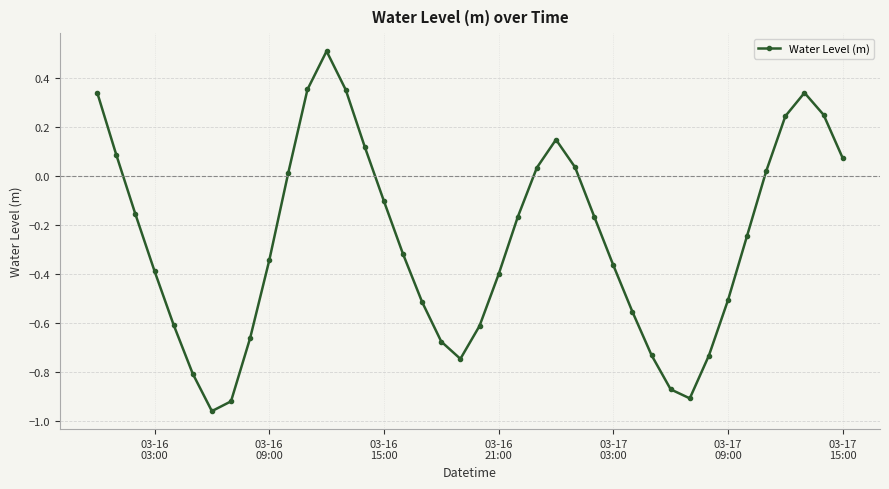

How many values are below zero?

25